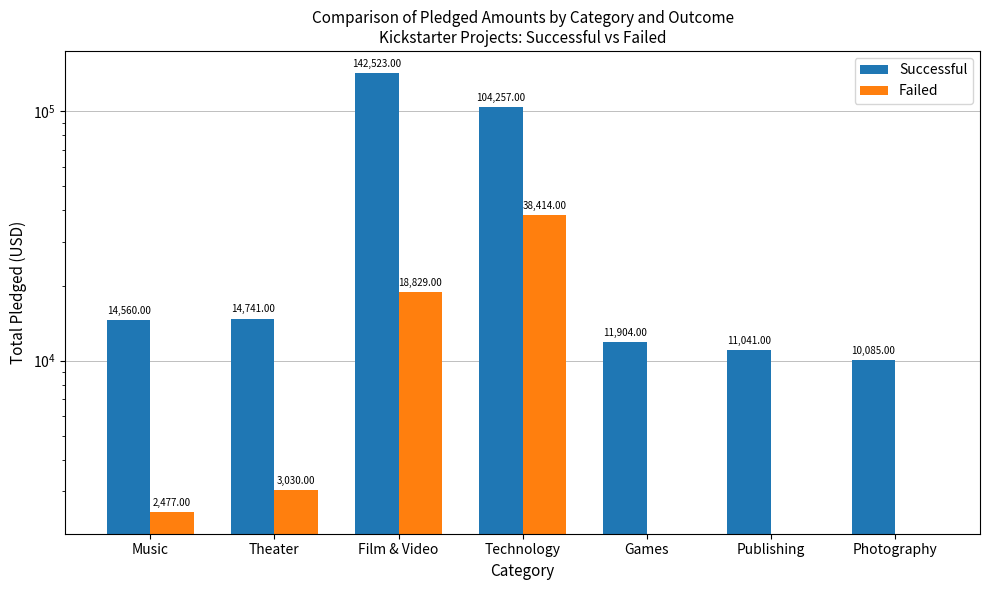

At which category is the sum across all series the highest?

Film & Video